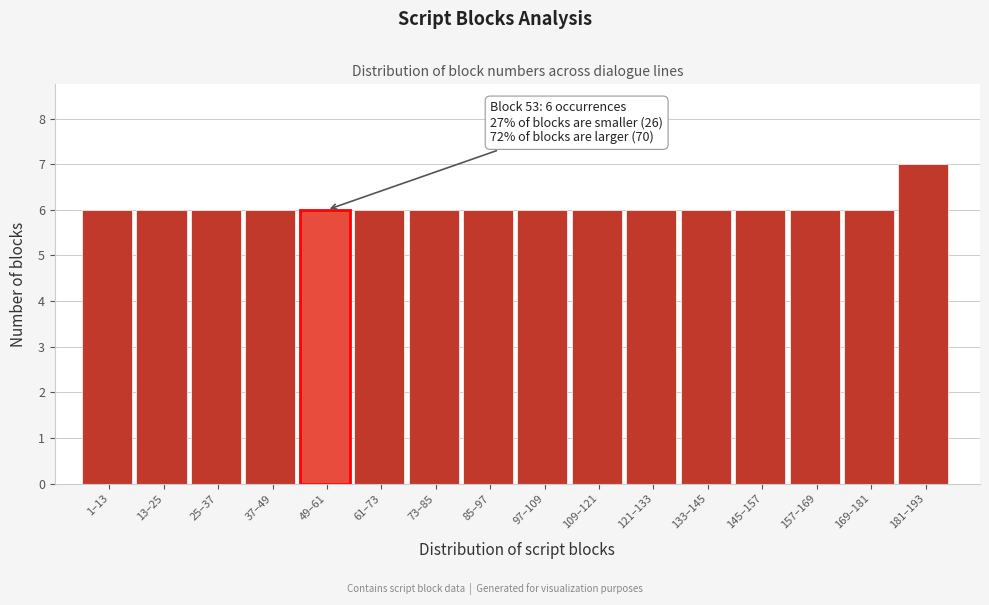

Reading left to right, extract all data points from this chart.

1–13=6	13–25=6	25–37=6	37–49=6	49–61=6	61–73=6	73–85=6	85–97=6	97–109=6	109–121=6	121–133=6	133–145=6	145–157=6	157–169=6	169–181=6	181–193=7